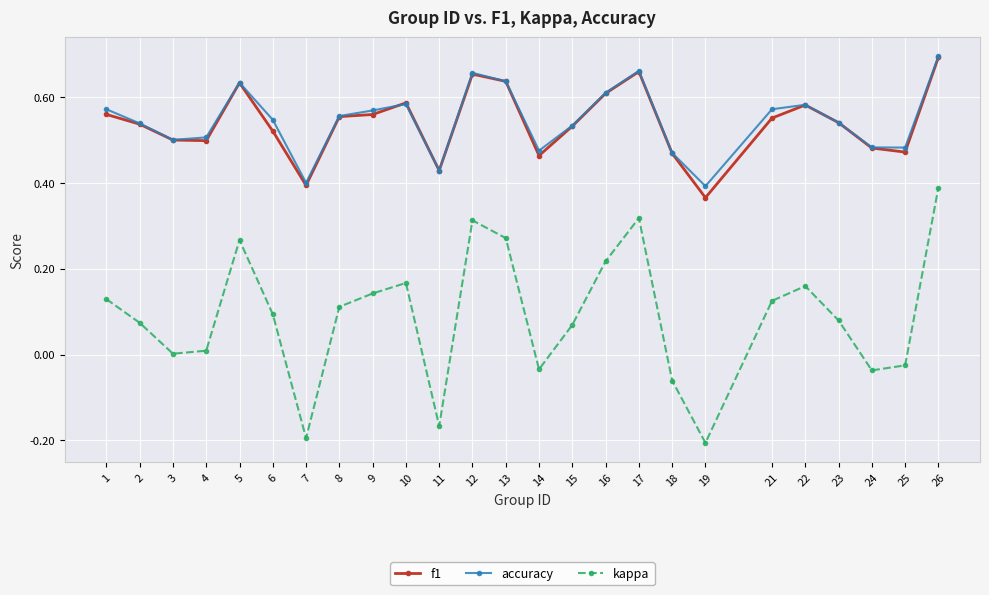

The accuracy series shows 0.2 at 8. True or false?

False